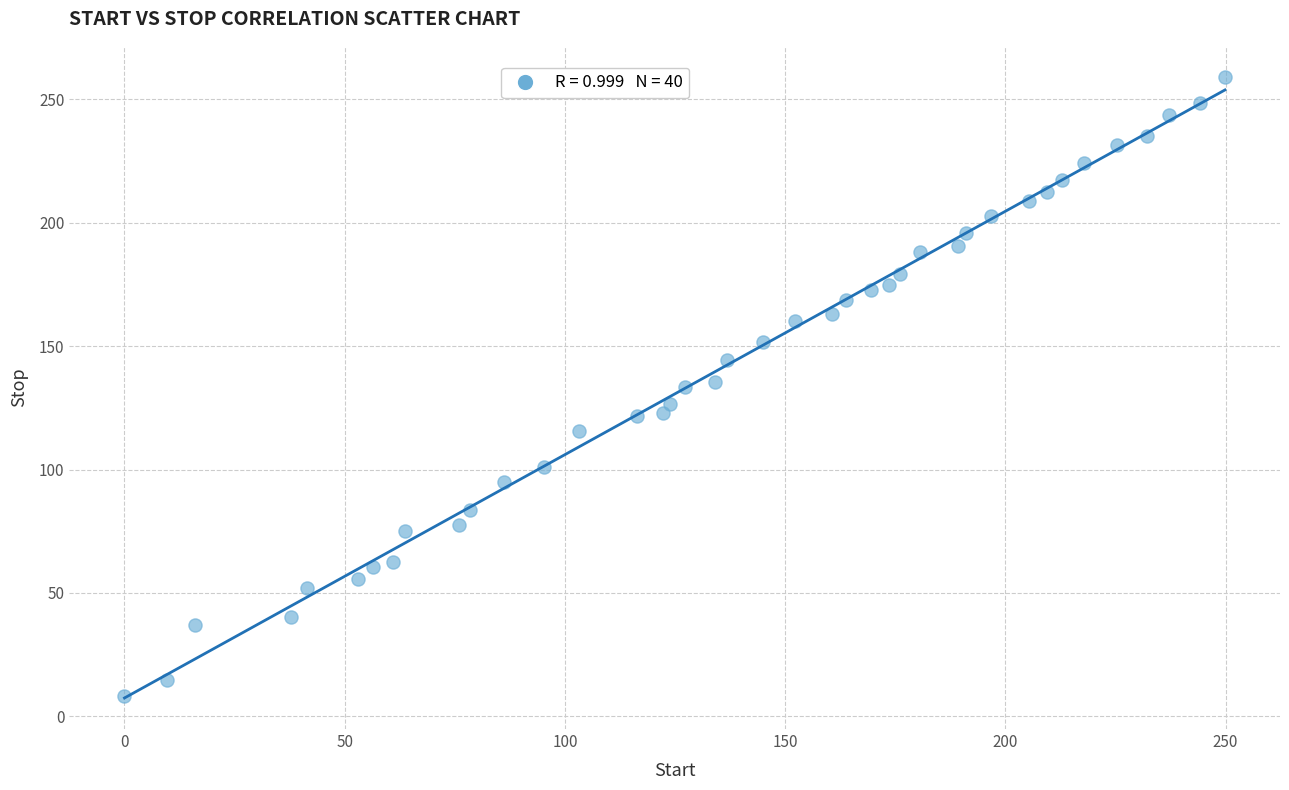

What is the range of X values (max minus min)?

249.9